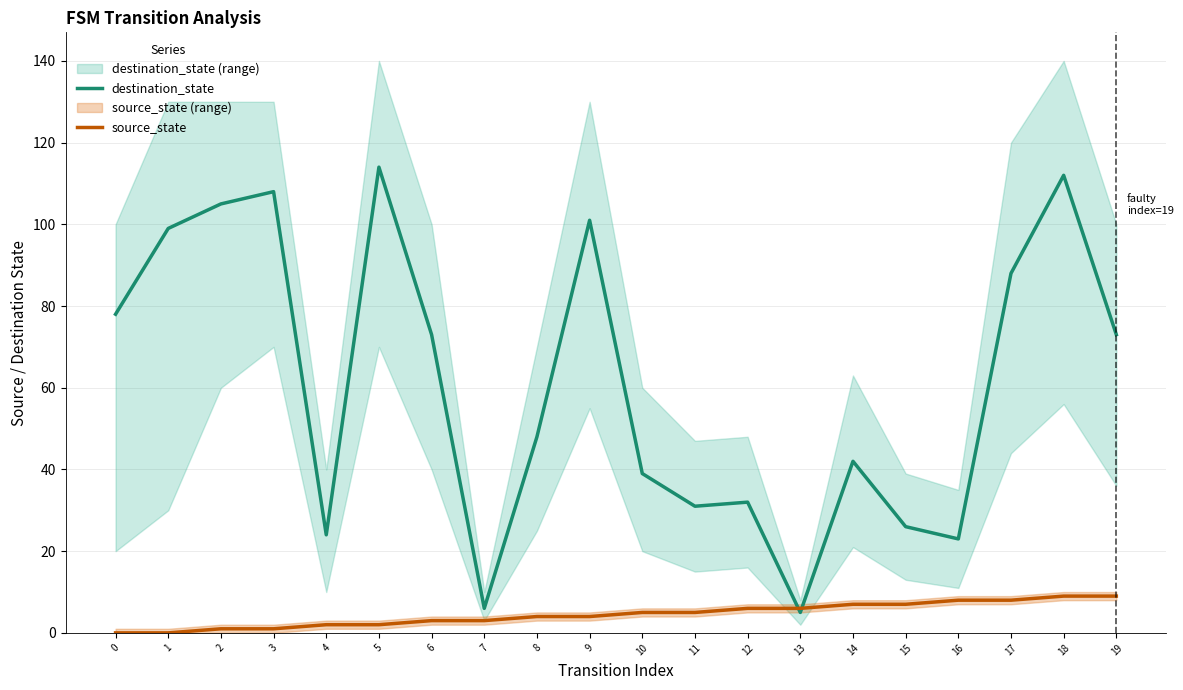

Count the number of data series in this chart.

2